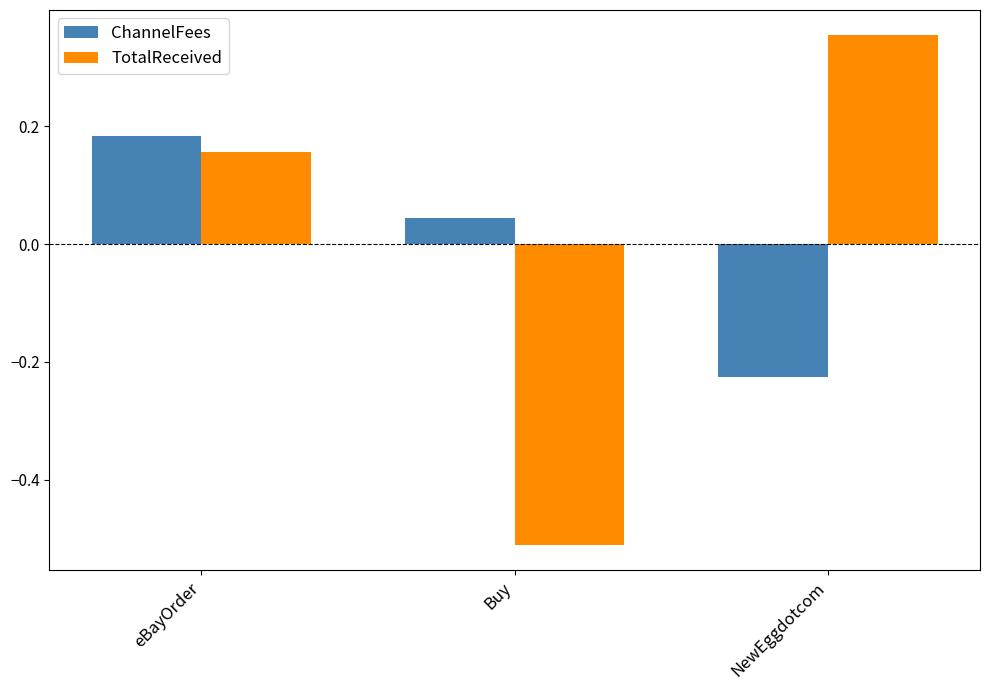

How many values in ChannelFees are below zero?

1